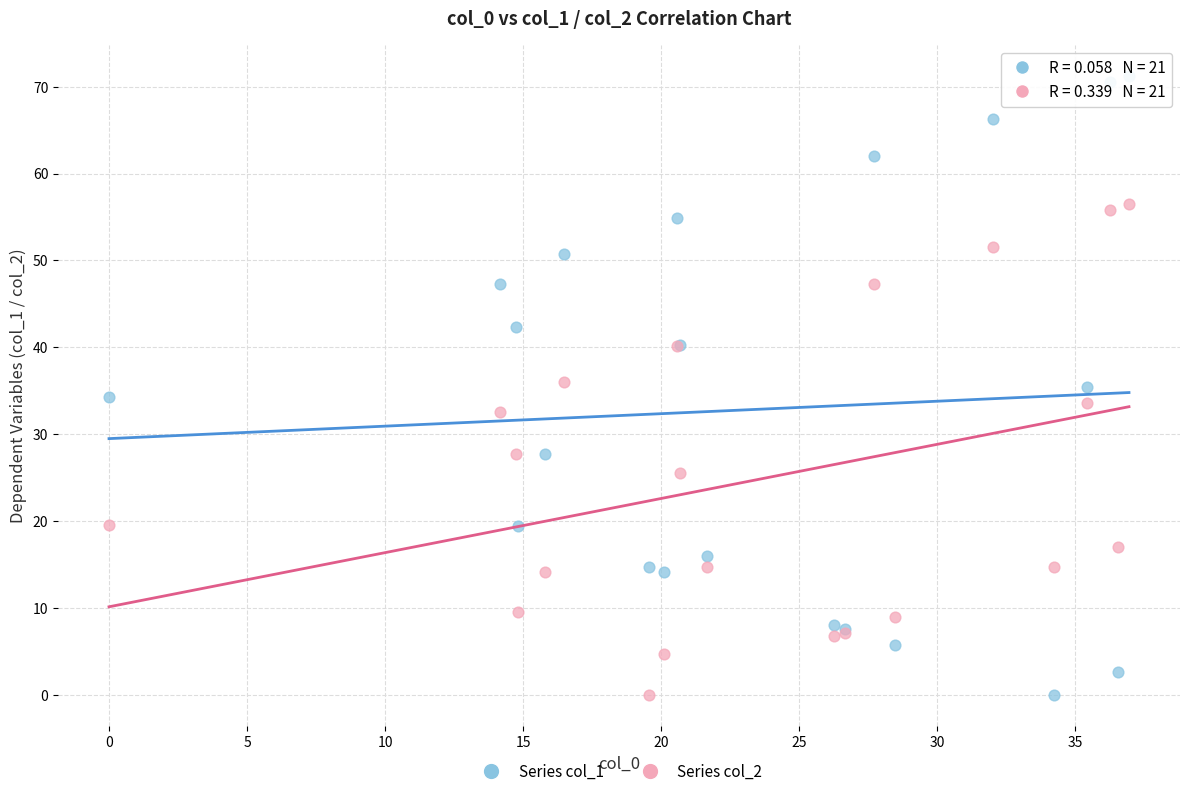

What are all the series names shown in the legend?

Series col_1, Series col_2